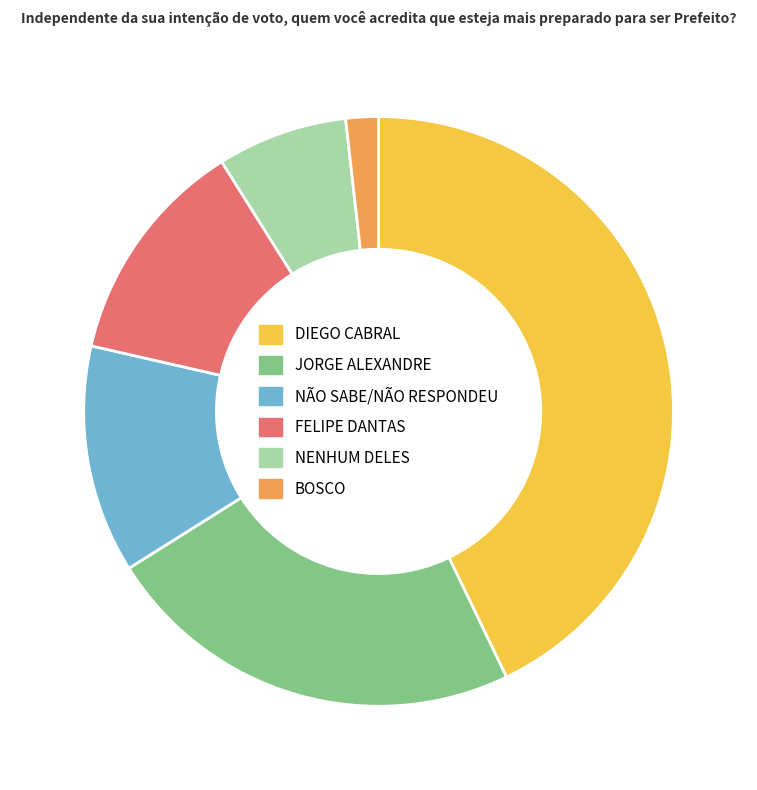

How many segments does this pie chart have?

6